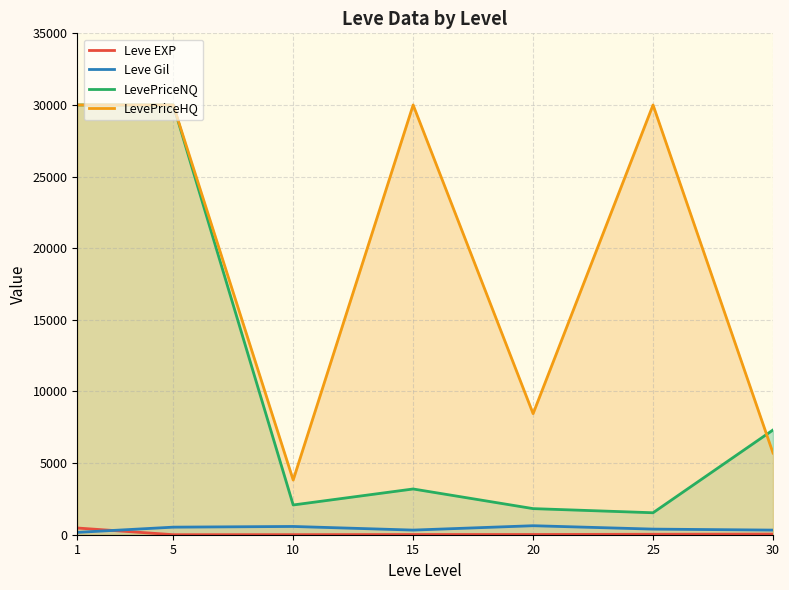

At which category is the sum across all series the highest?

1